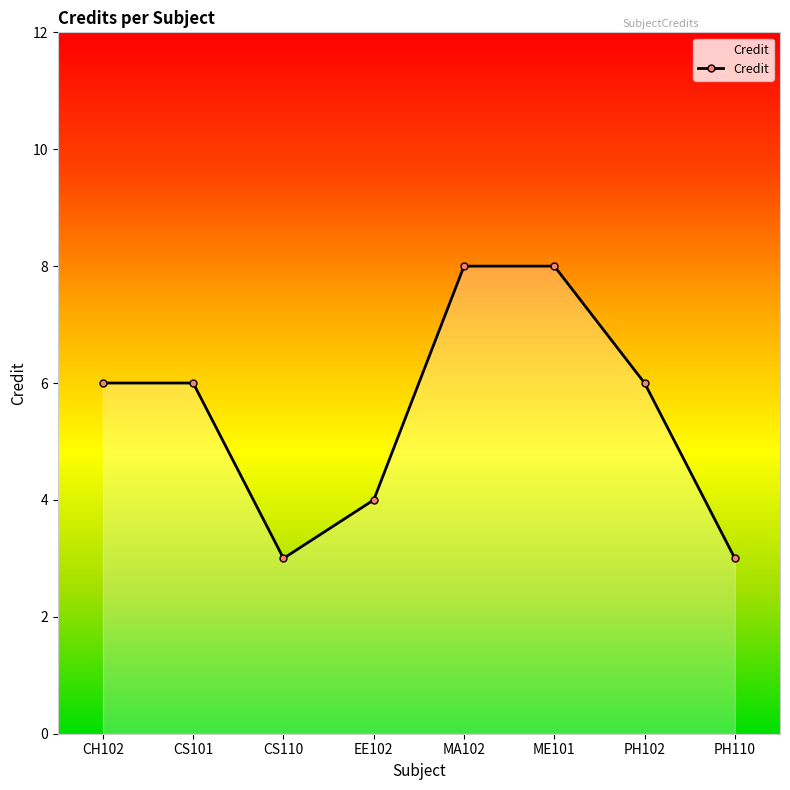

What value does the data have at PH102?

6